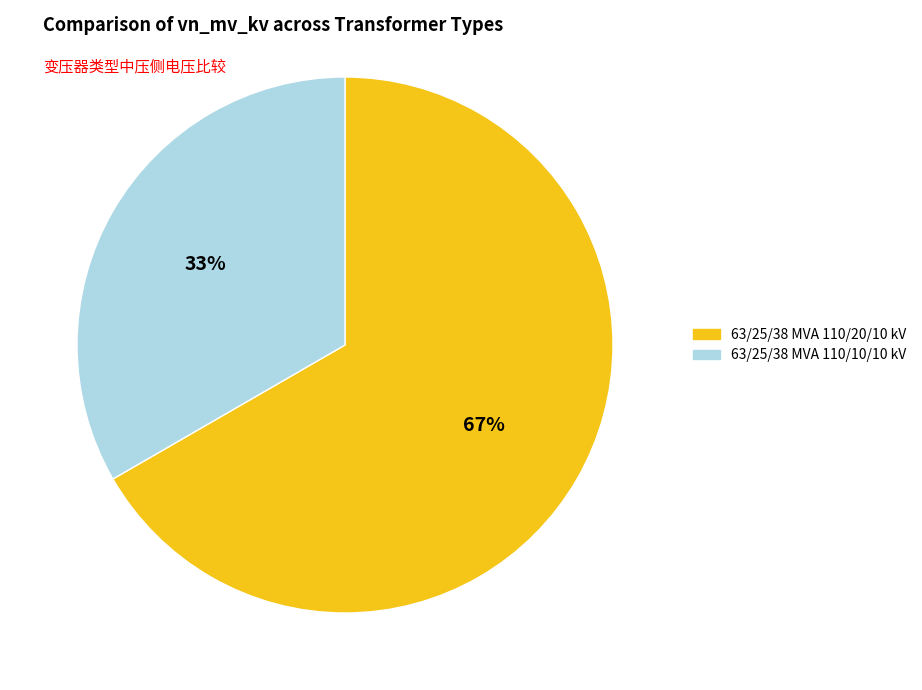

To the nearest percent, what is the average slice percentage?

50%